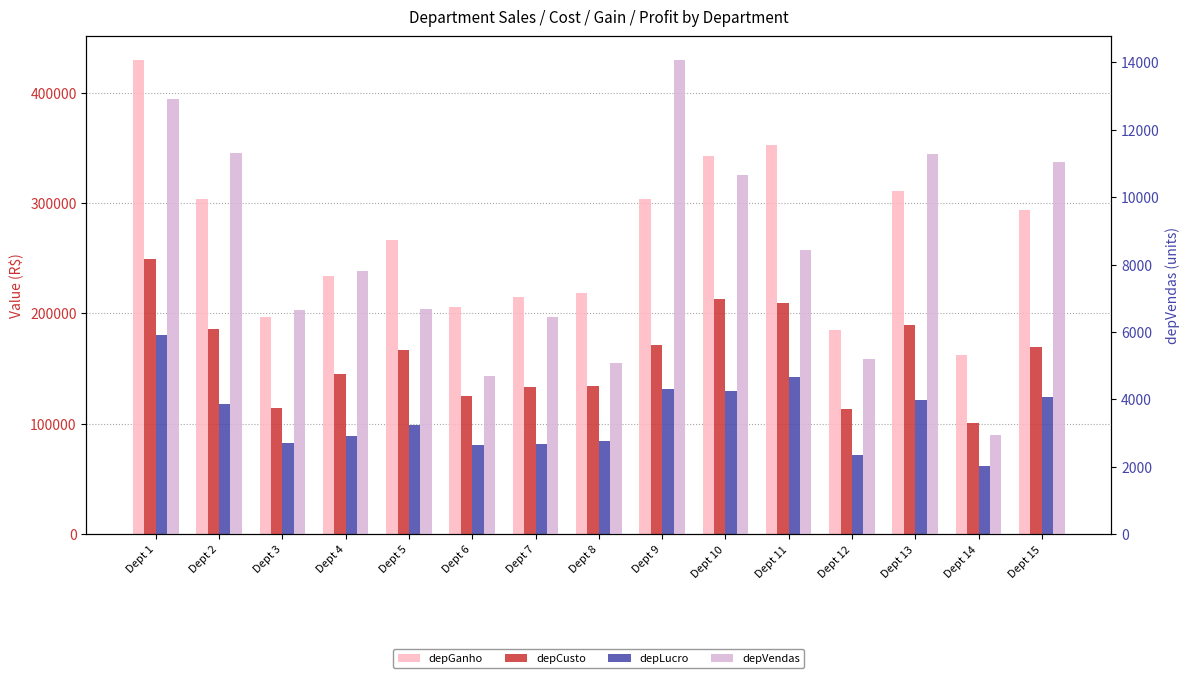

What is the difference between the maximum and minimum values in the depVendas series?

11138.0